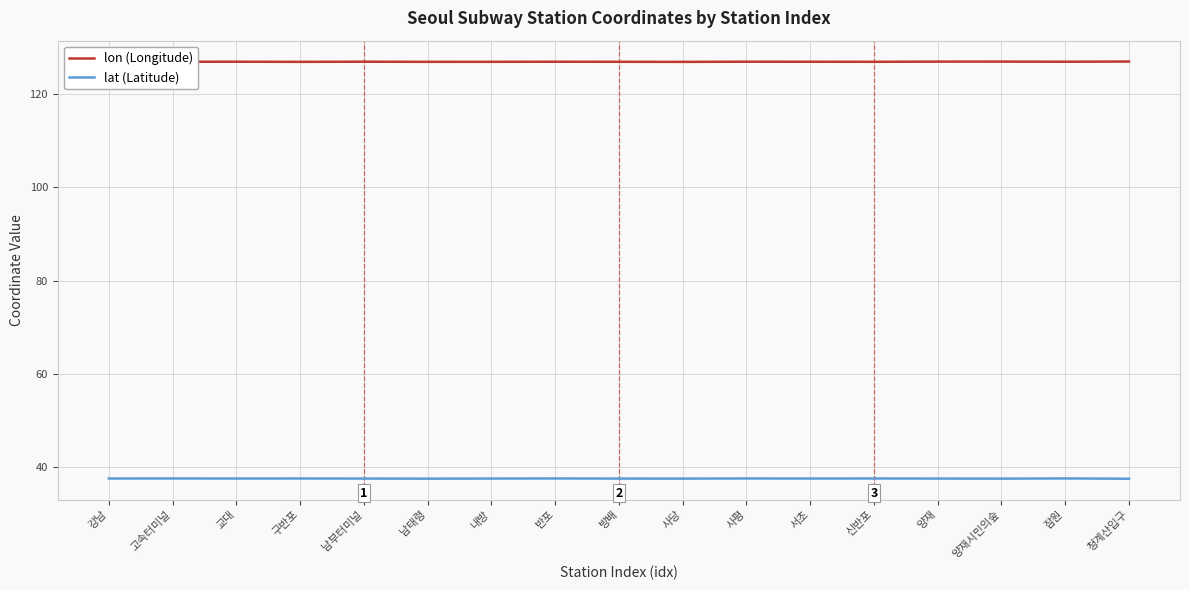

What is the greatest value displayed?

127.1